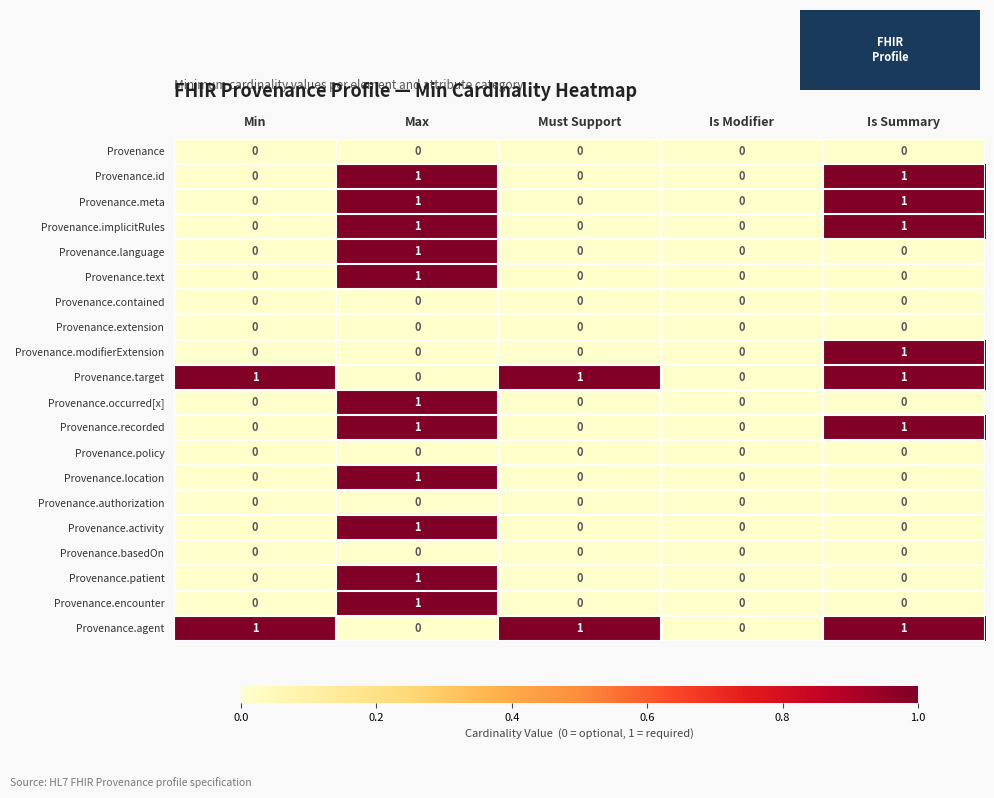

The Provenance.occurred[x] series shows -1 at Min. True or false?

False